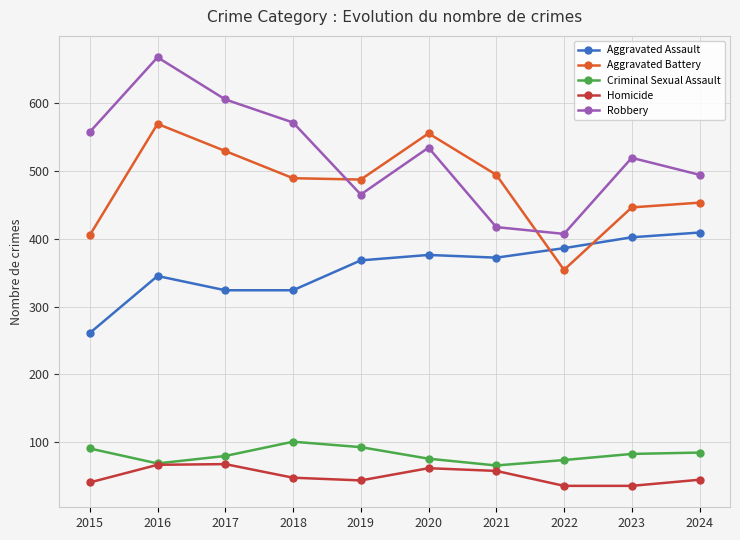

True or false: Aggravated Battery has a value of 165 at 2015.

False